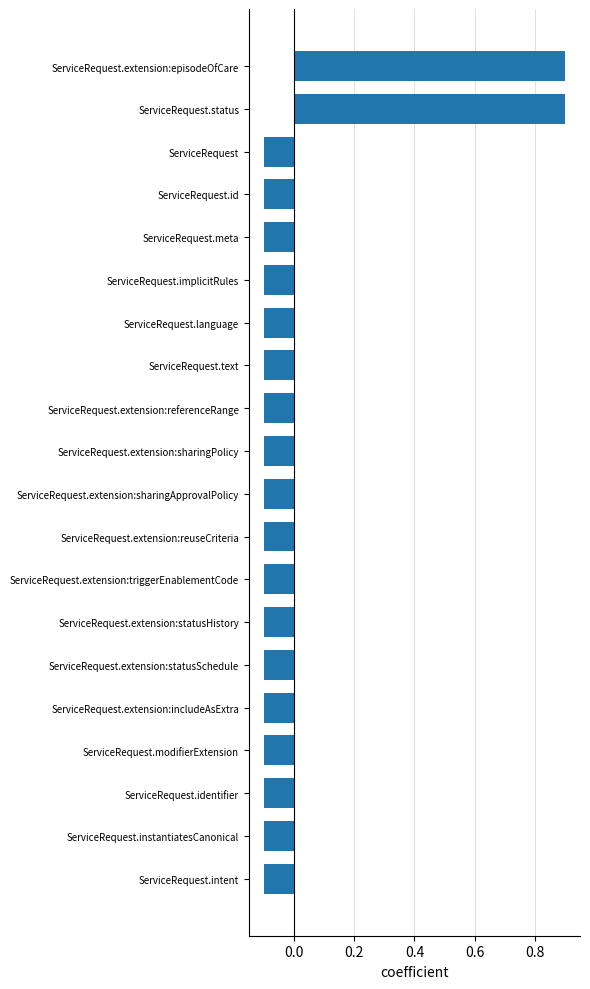

Are the bars grouped side by side (vs. stacked)?

No